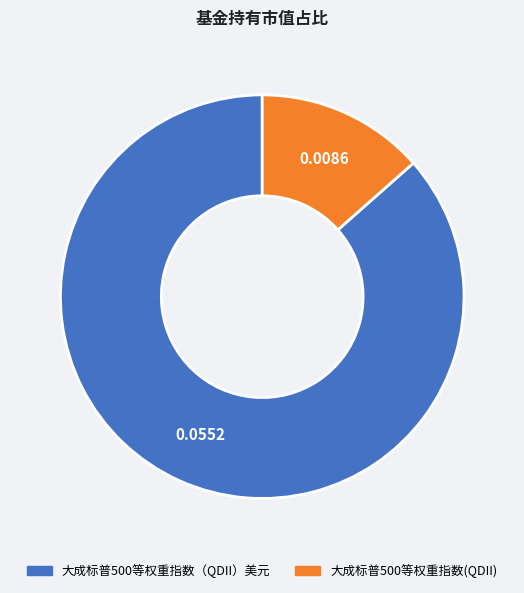

Does 大成标普500等权重指数(QDII) represent more than half of the total?

No